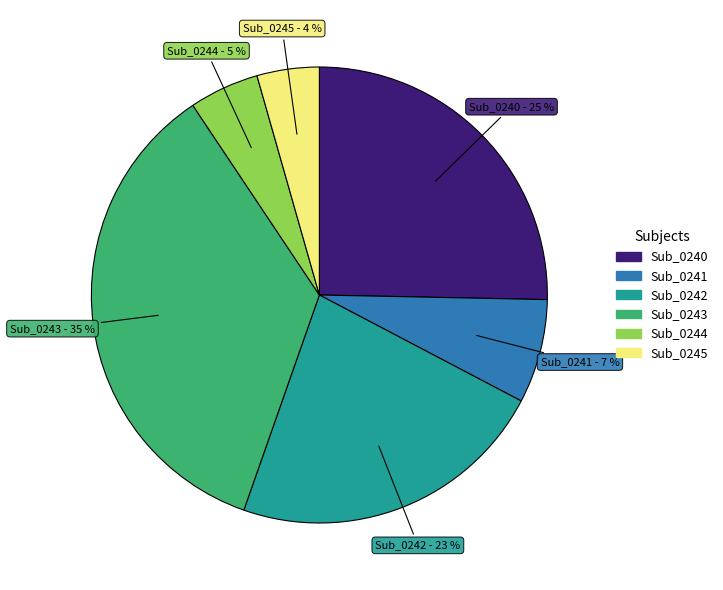

Is the sum of Sub_0245 and Sub_0242 greater than half?

No